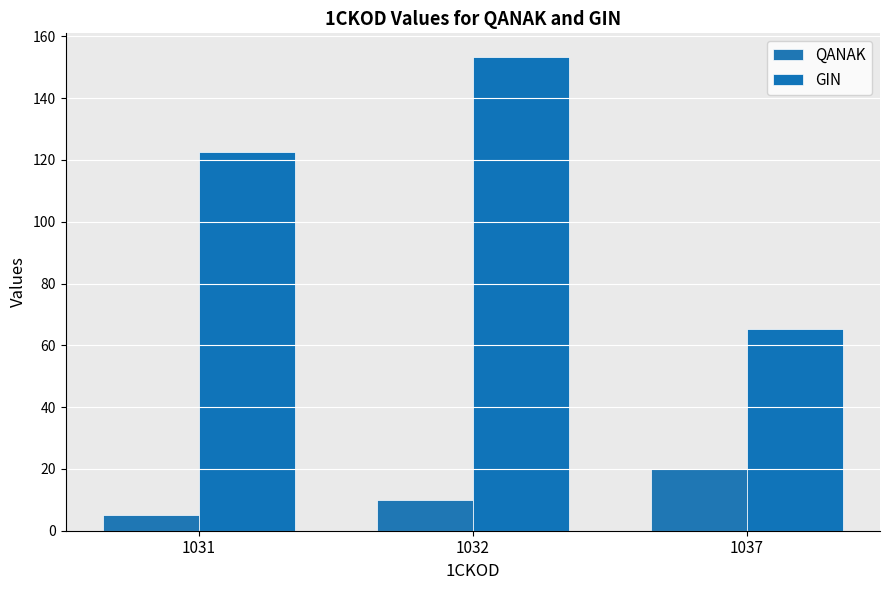

Which series has the widest spread of values?

GIN